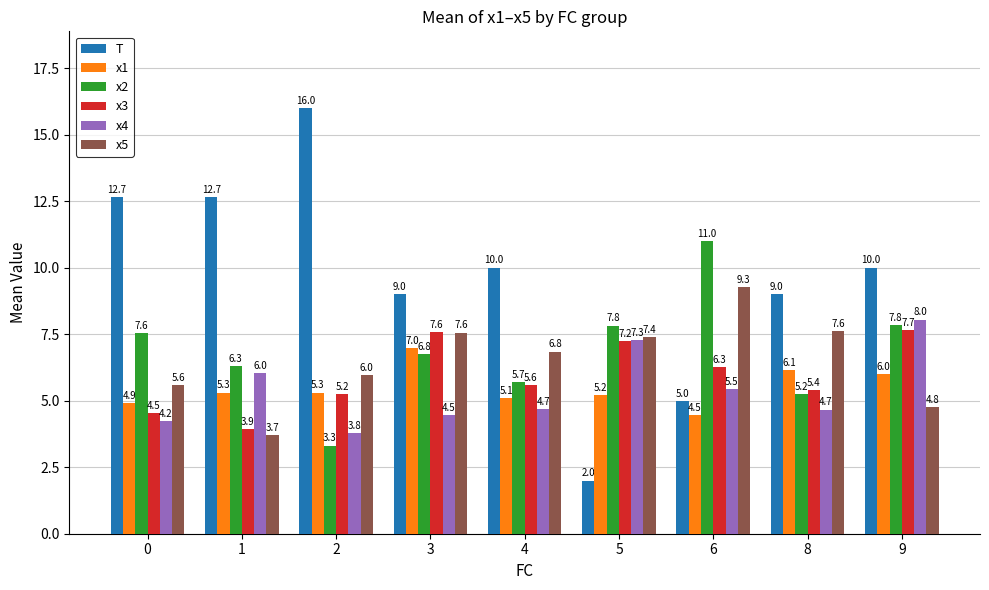

Between 8 and 9, which series saw the biggest shift?

x4